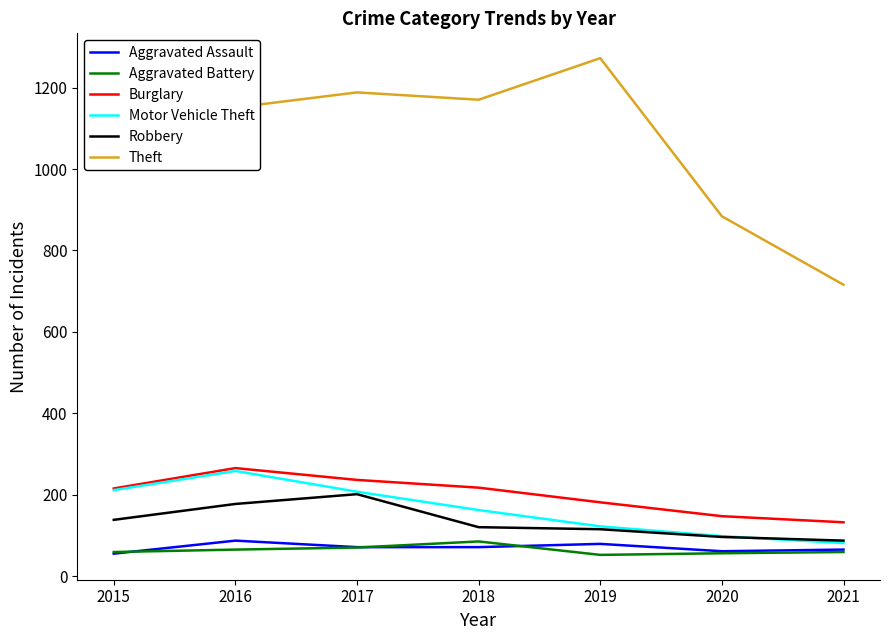

What is the minimum value shown in the chart?

53